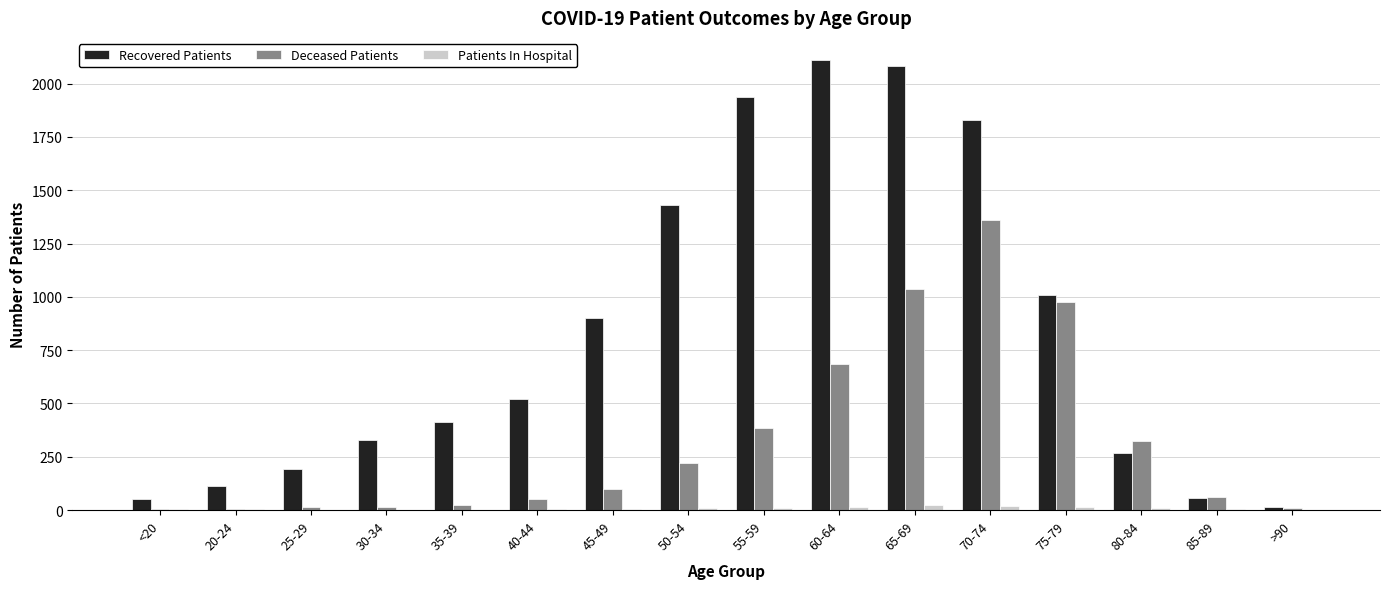

What is the sum of all Deceased Patients values?

5266